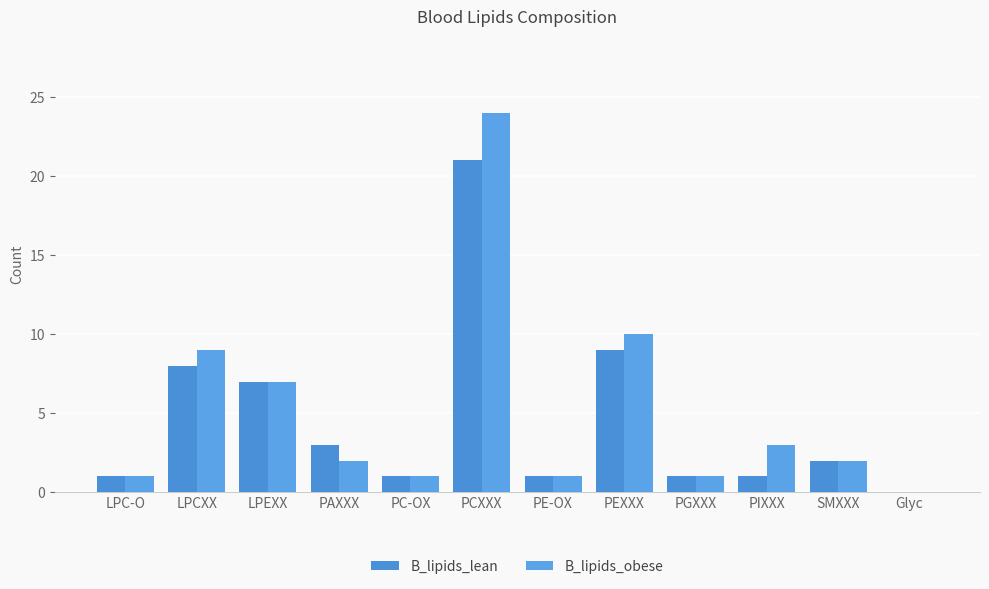

Reading left to right, what are all the values shown in this chart?

B_lipids_lean: 1	8	7	3	1	21	1	9	1	1	2	0
B_lipids_obese: 1	9	7	2	1	24	1	10	1	3	2	0